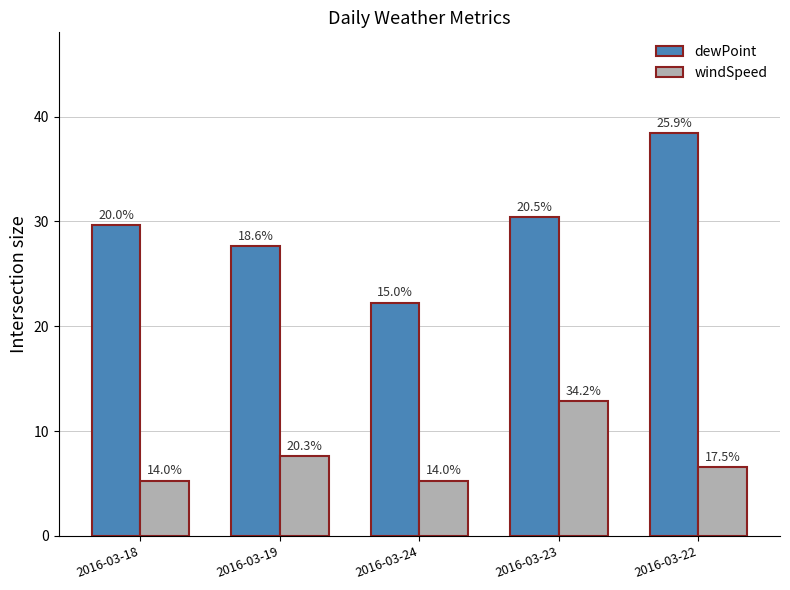

How many bars are there in each group?

2